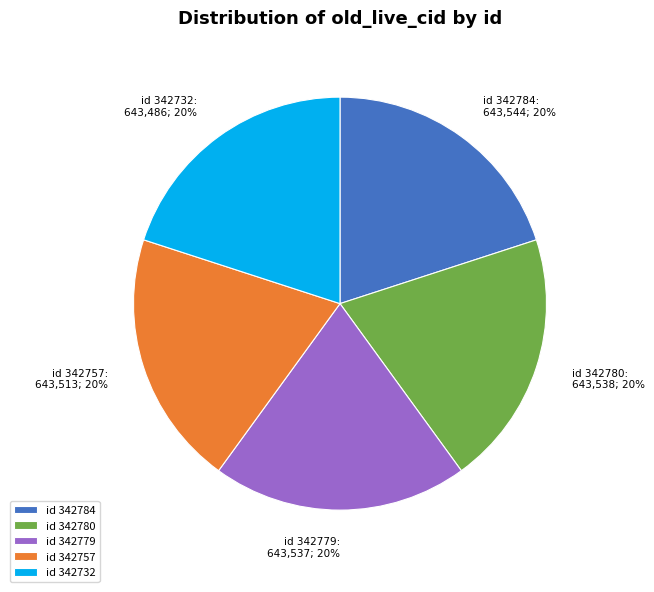

Is there any slice that represents more than half of the pie?

No